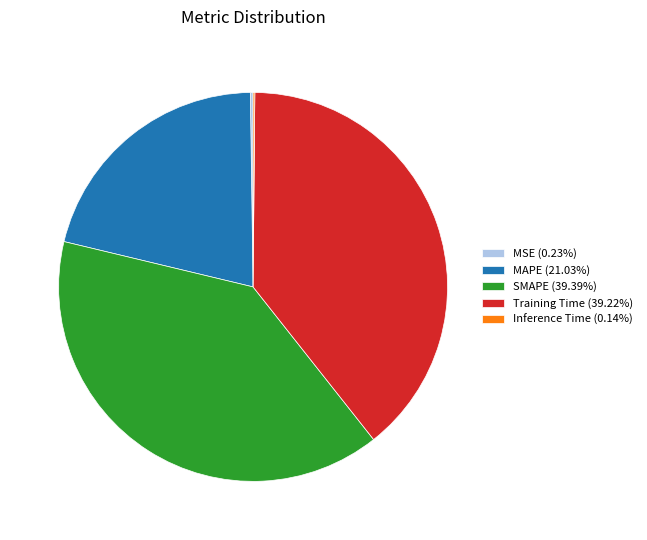

Approximately how many times larger is the value at SMAPE (39.39%) compared to Training Time (39.22%)?

1.0